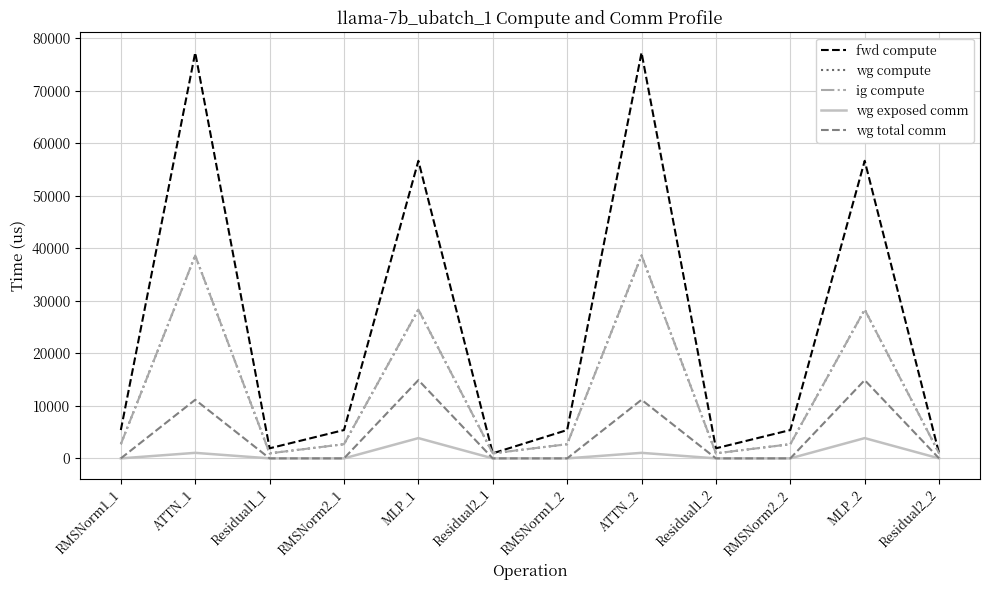

Does the chart have visible grid lines?

Yes